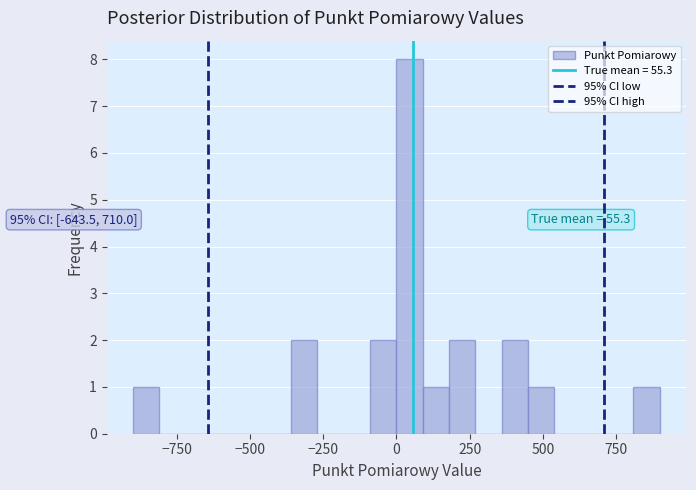

Read against the x-axis, roughly where is the centre of the tallest bar?

50